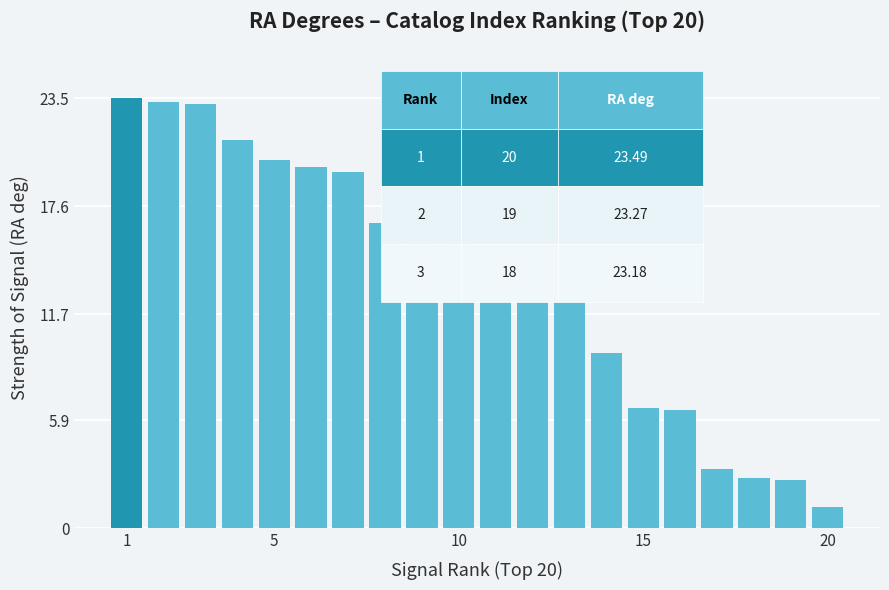

What is the value of the 13th bar from the left?

12.5